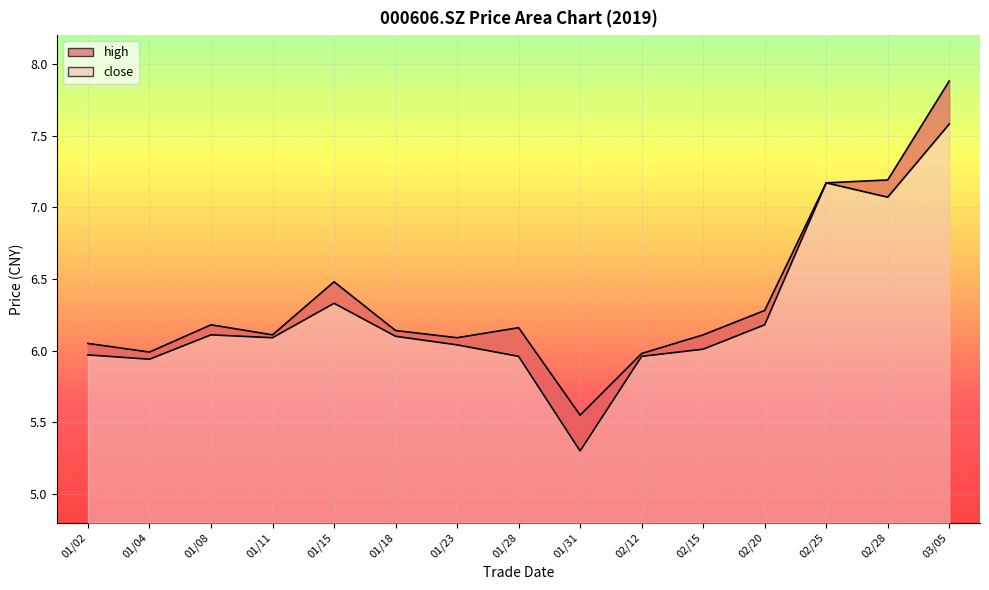

Count the number of data series in this chart.

2